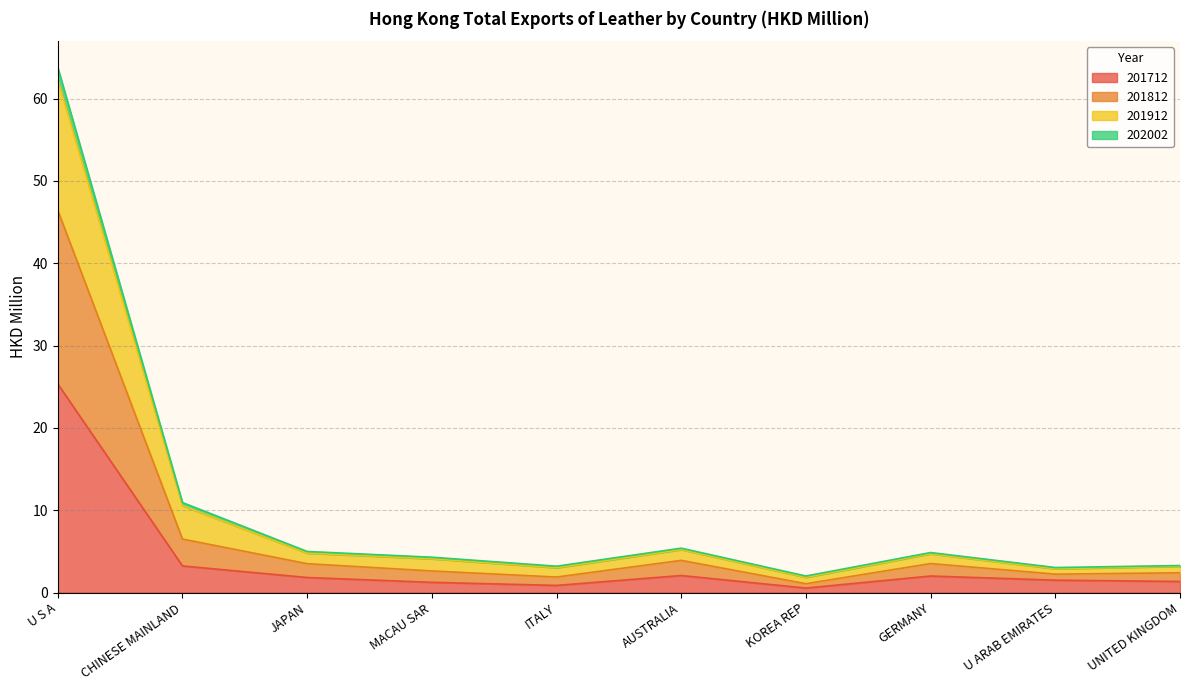

At which category does 201712 reach its first local peak?

AUSTRALIA